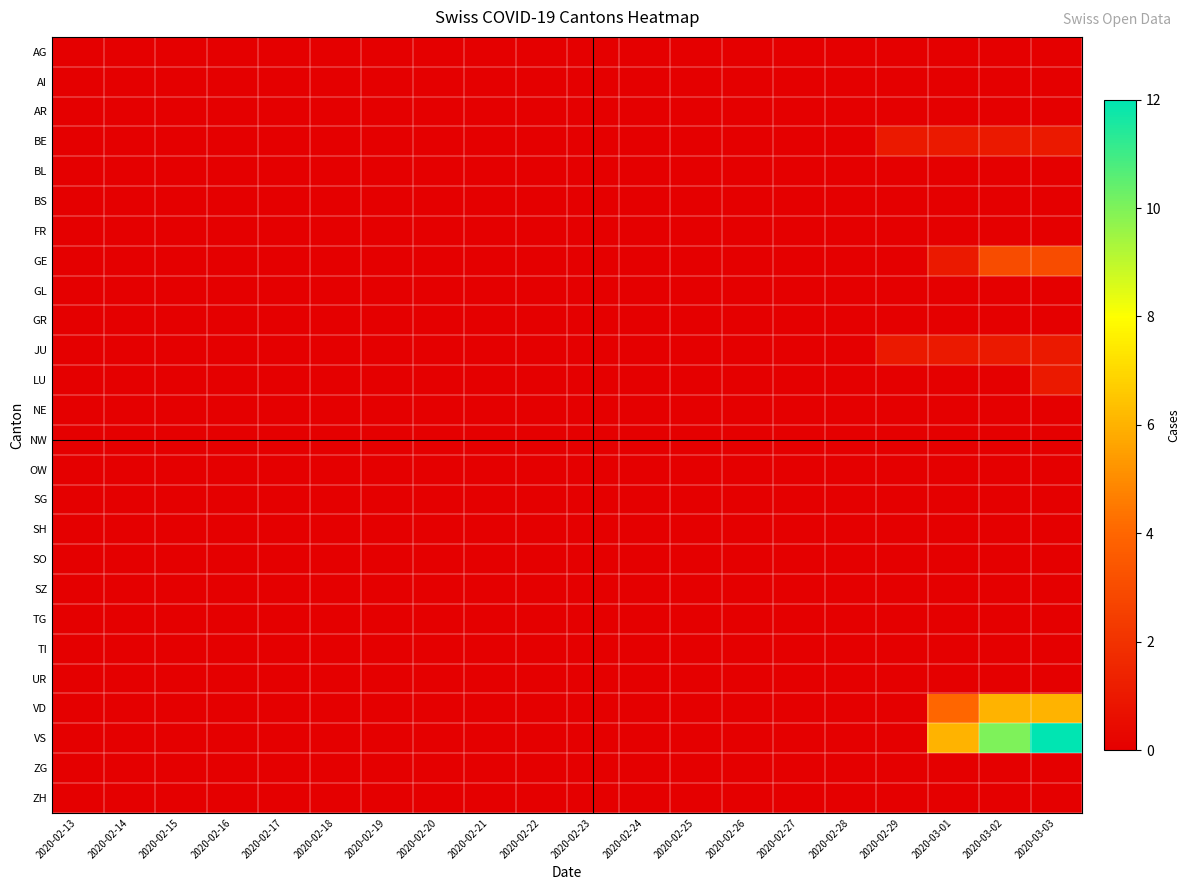

How many data points does each series have?

20